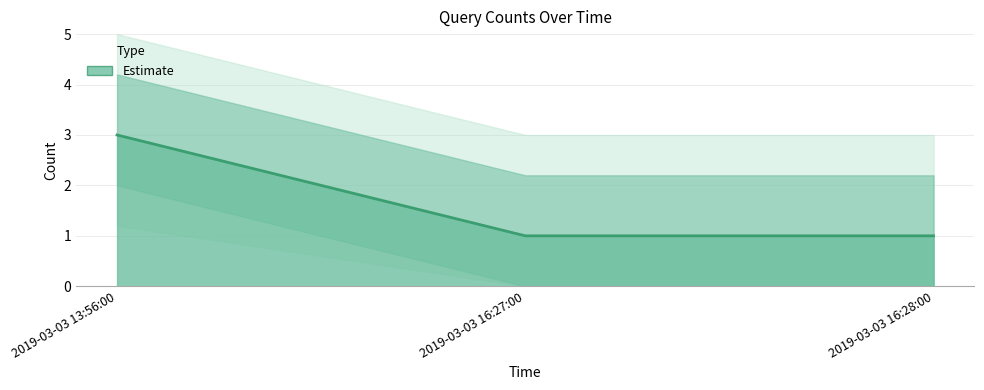

How many lines are shown in the chart?

1